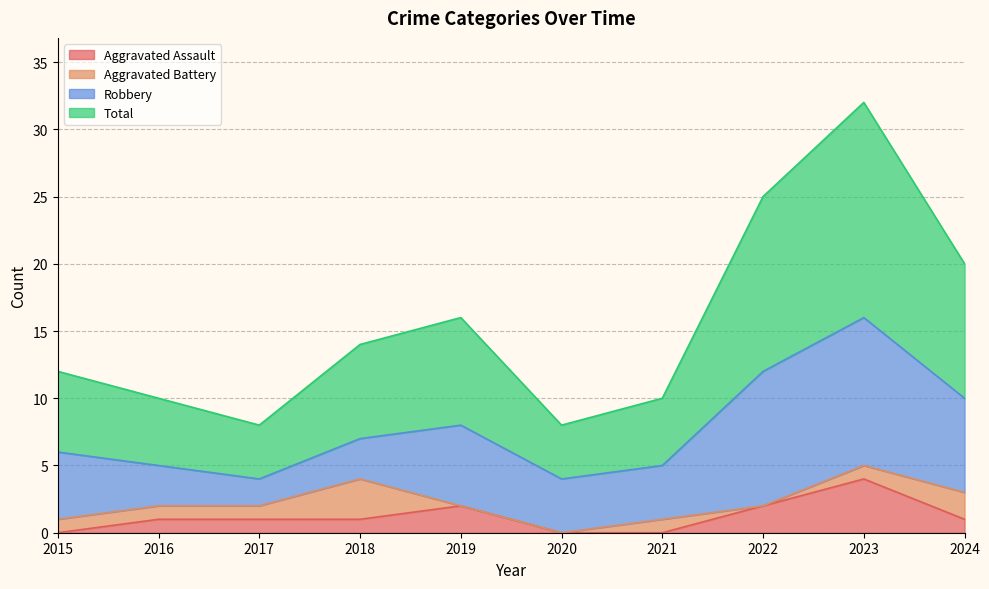

What is the sum of the Total values at 2023 and 2021?

42